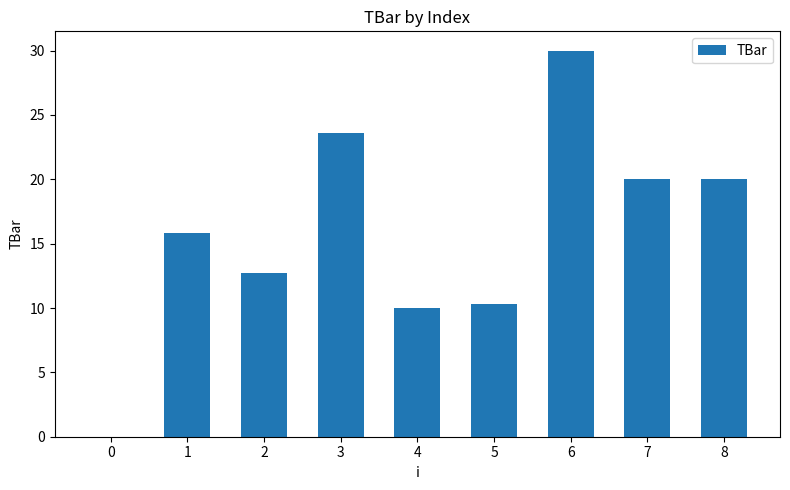

Is it true that the value at 7 is 20.0?

True